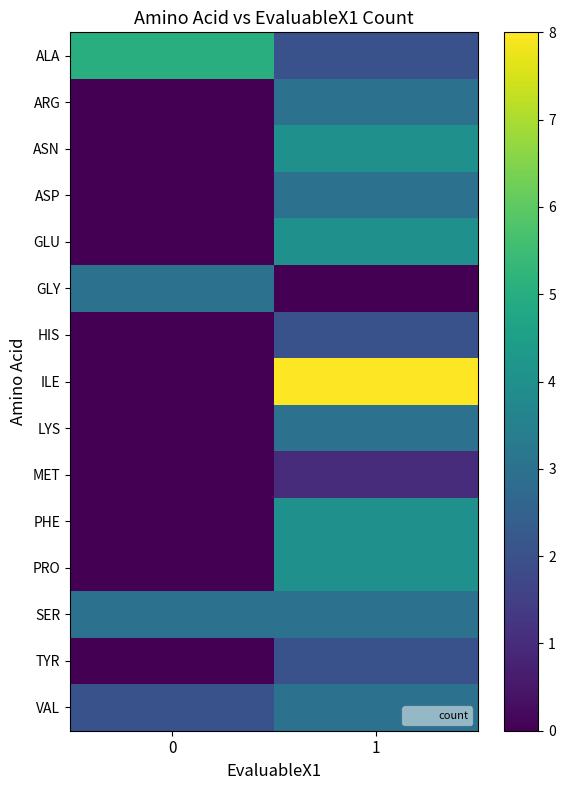

What is the total value across all series at 0?

13